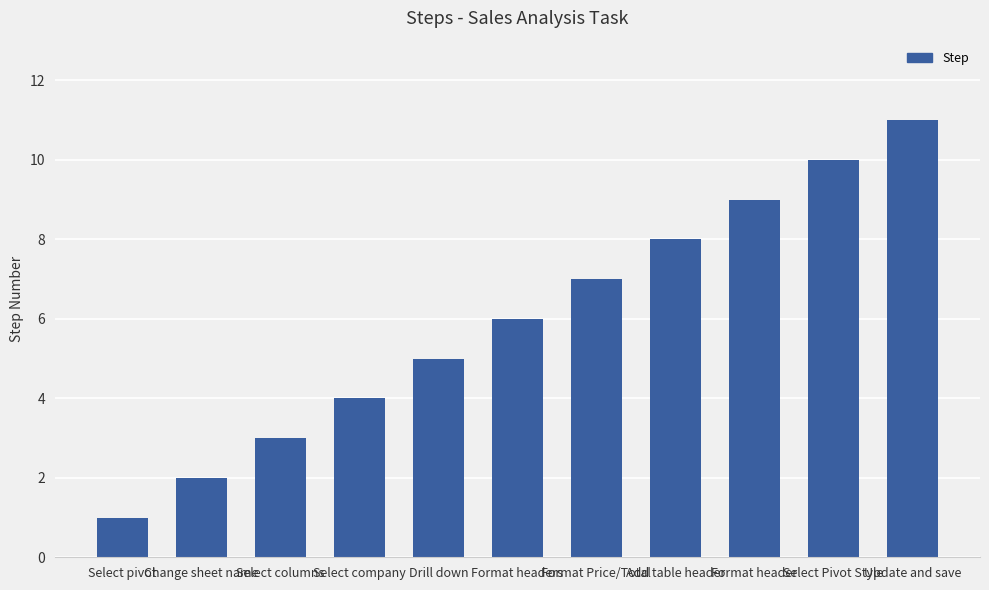

Count the number of data series in this chart.

1